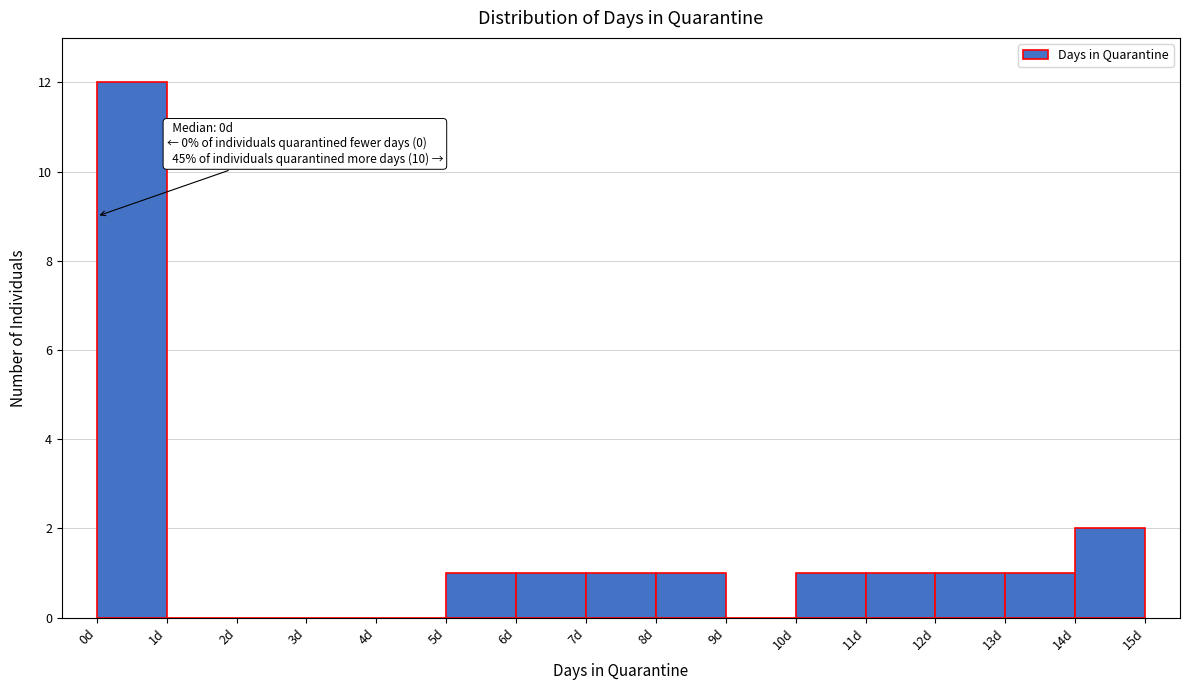

Over which range of the x-axis is the bar tallest?

0 to 1